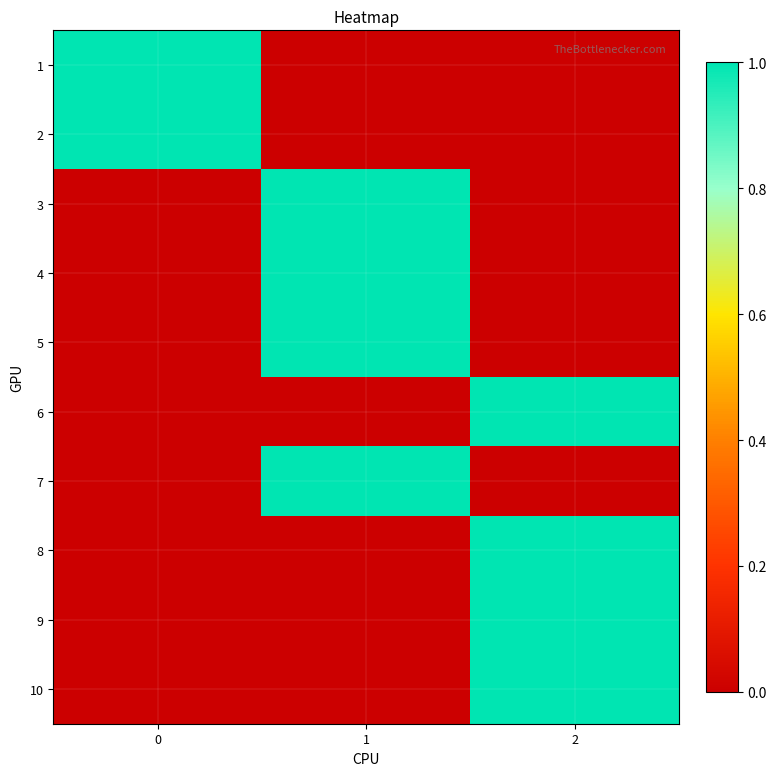

What is the spread (max minus min) of values at 2?

1